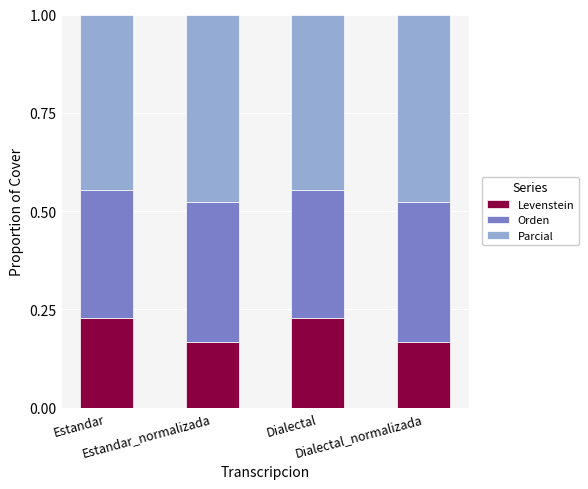

How many Levenstein values are between 0 and 1?

4